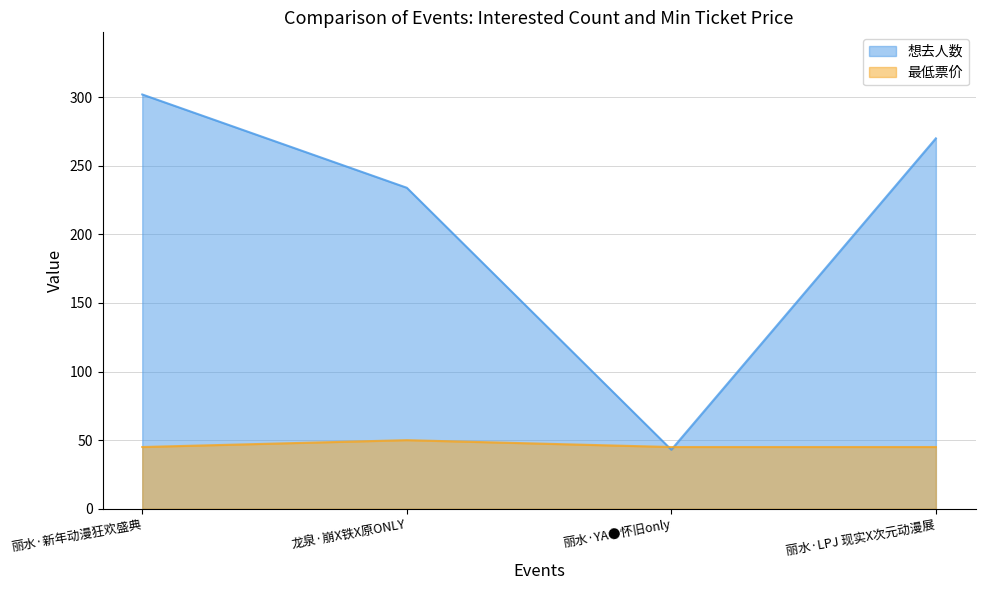

Where is 最低票价 nearest to the value 47?

丽水·新年动漫狂欢盛典